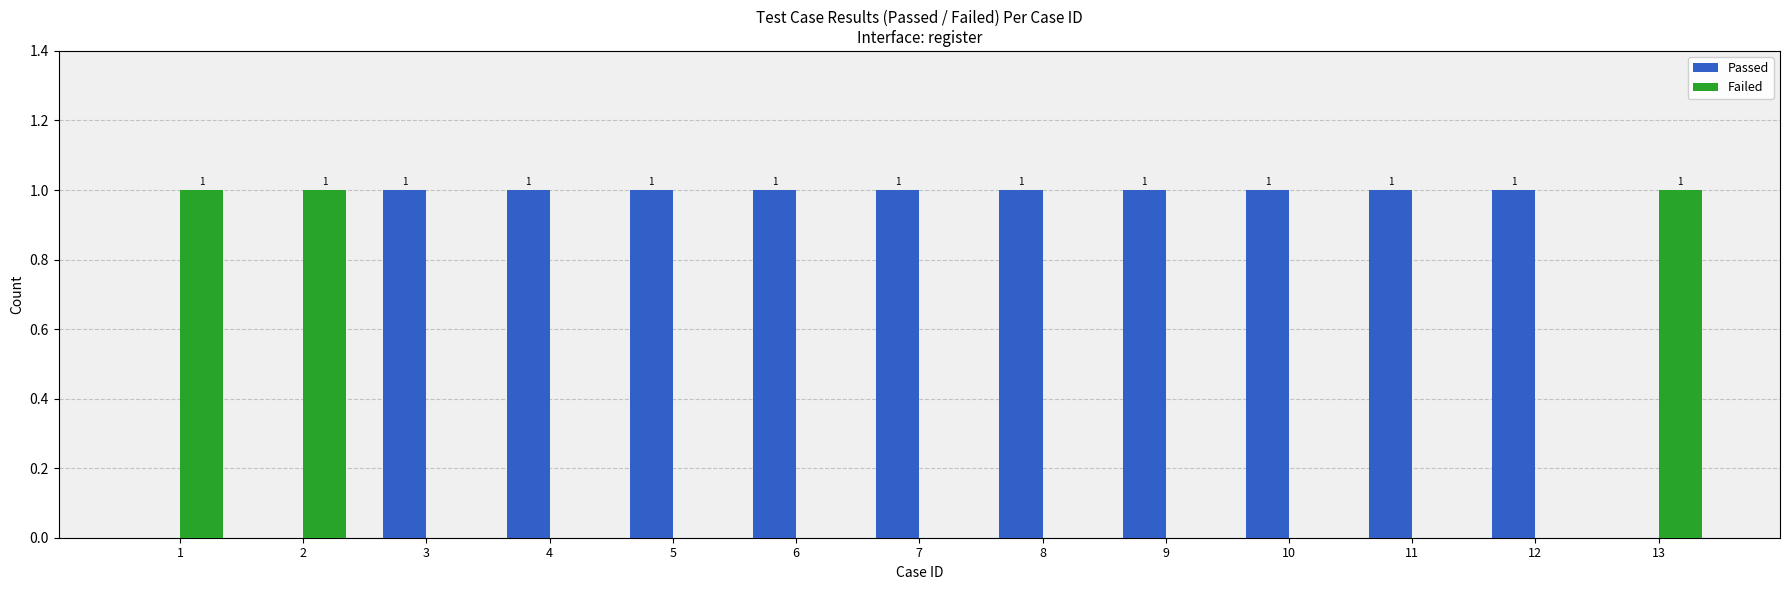

What is the sum of all Passed values?

10